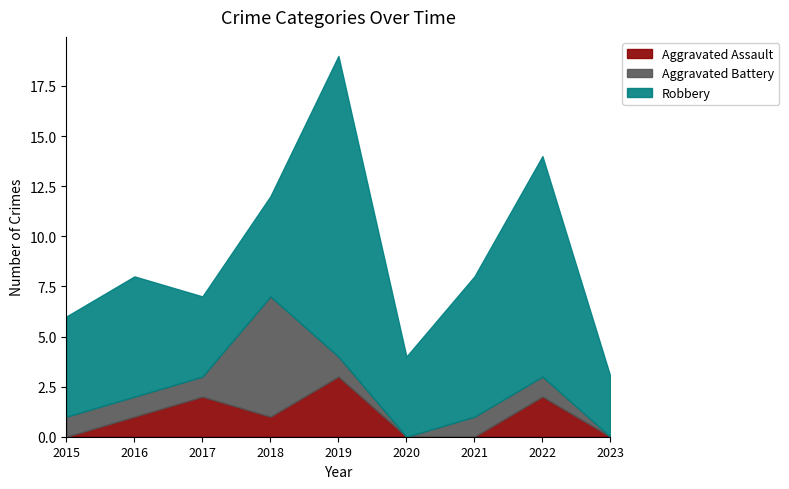

What is the value of the Robbery point at the 7th from the left?

7